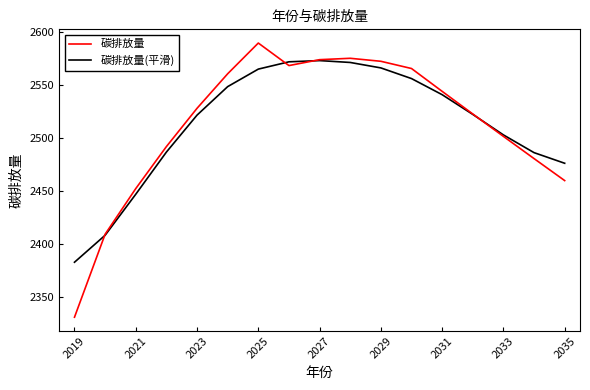

What is the difference between the second highest and second lowest values in the 碳排放量 series?

166.1